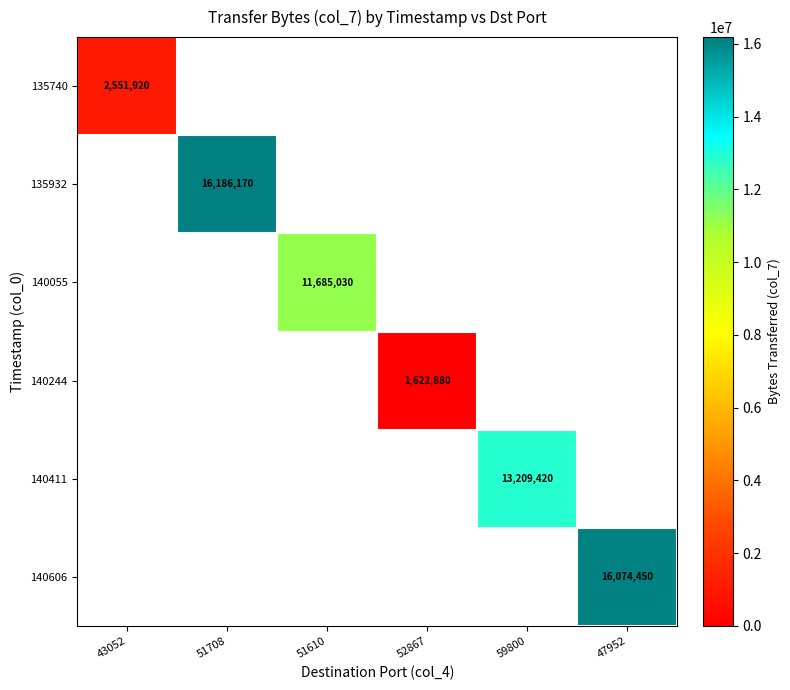

At which label is 135740 closest to 1275960?

43052